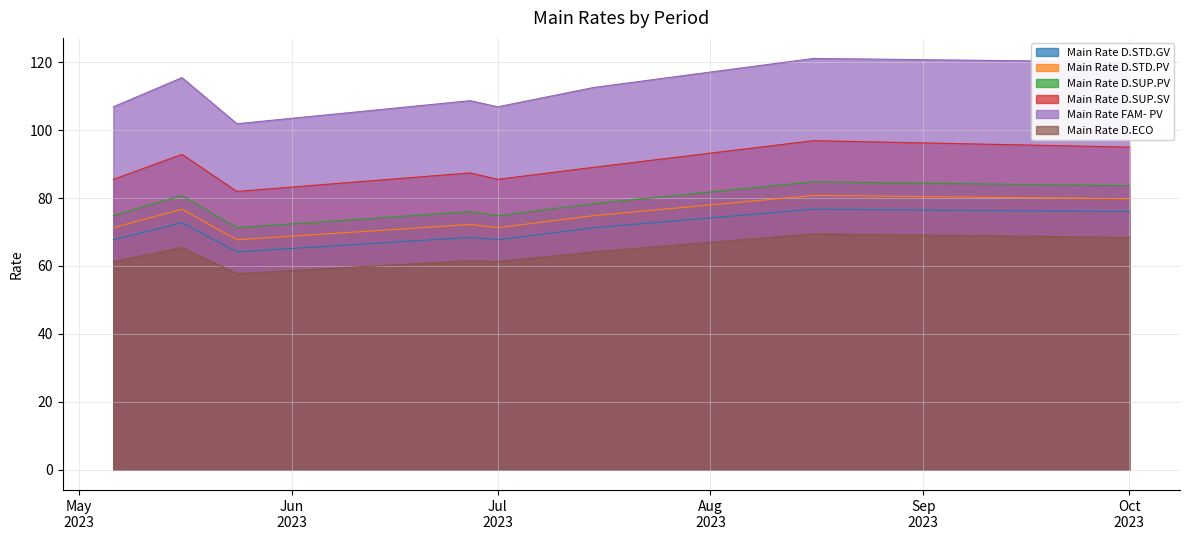

What are all the series names shown in the legend?

Main Rate D.STD.GV, Main Rate D.STD.PV, Main Rate D.SUP.PV, Main Rate D.SUP.SV, Main Rate FAM- PV, Main Rate D.ECO